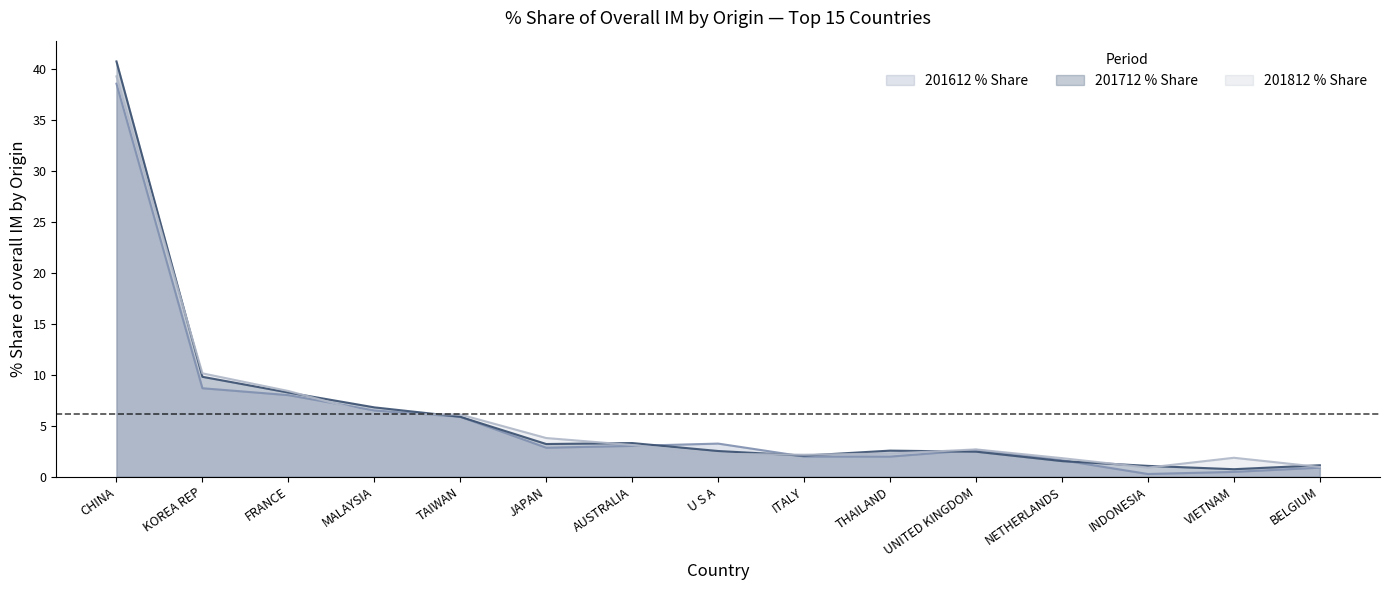

What position from the right is MALAYSIA?

12